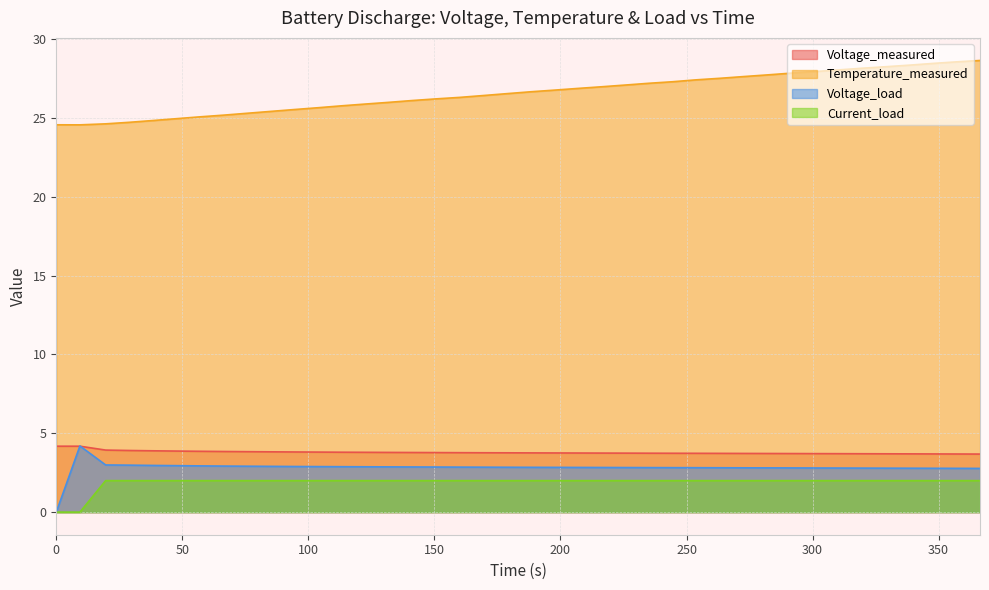

Which series has the largest total across all categories?

Temperature_measured